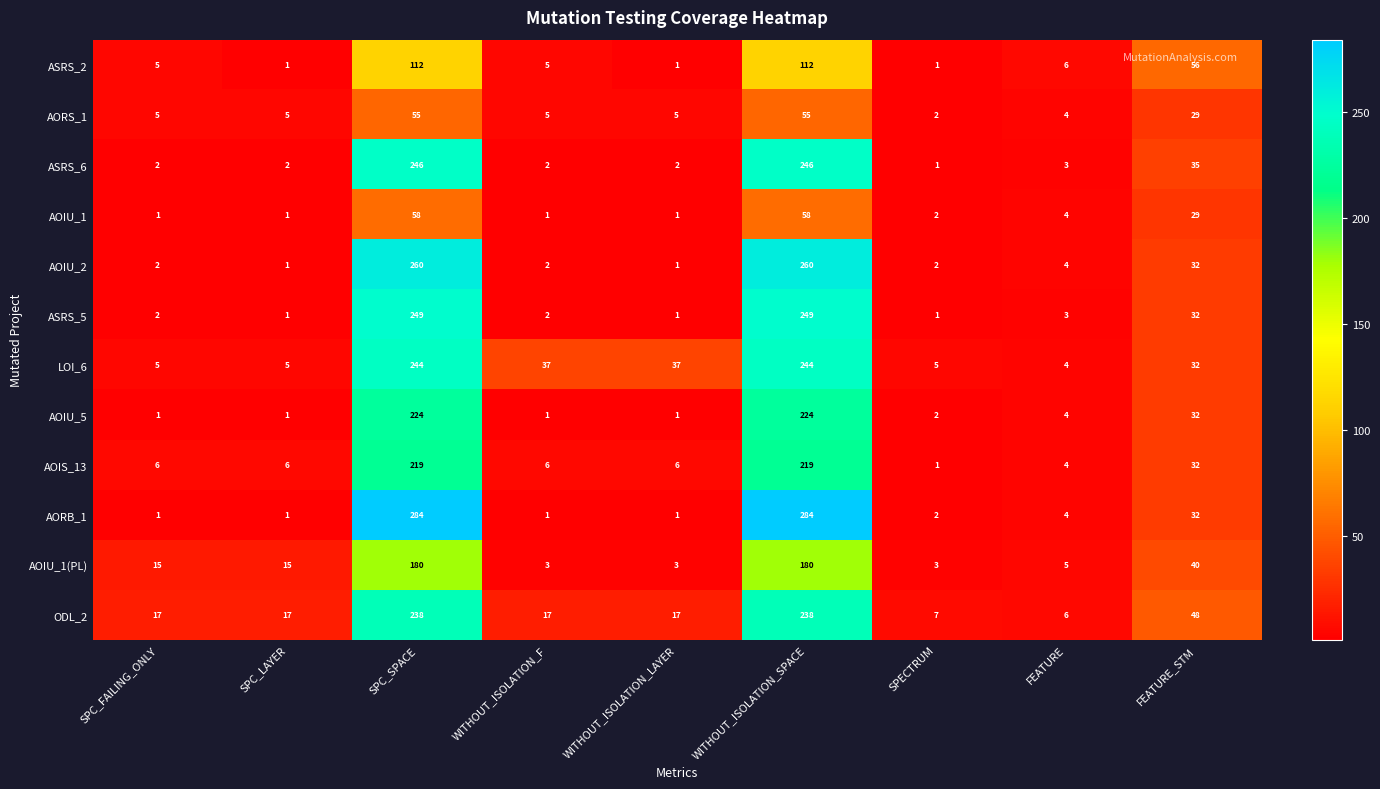

Which series has the largest total across all categories?

LOI_6